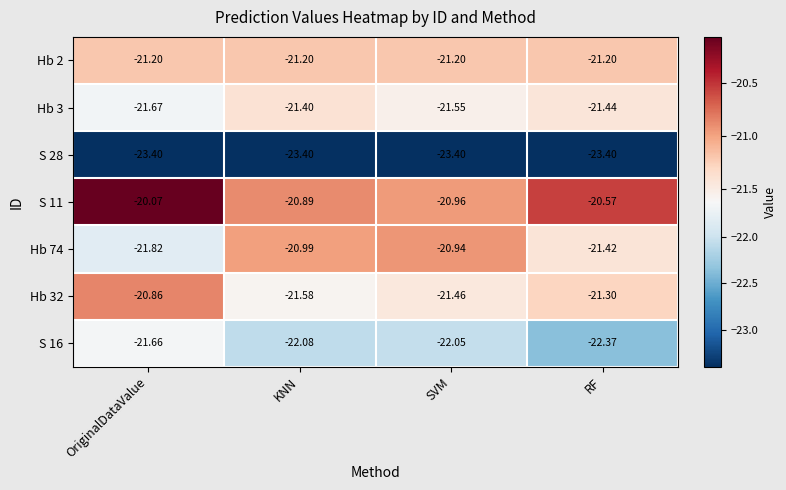

At which label does Hb 32 reach its peak?

OriginalDataValue